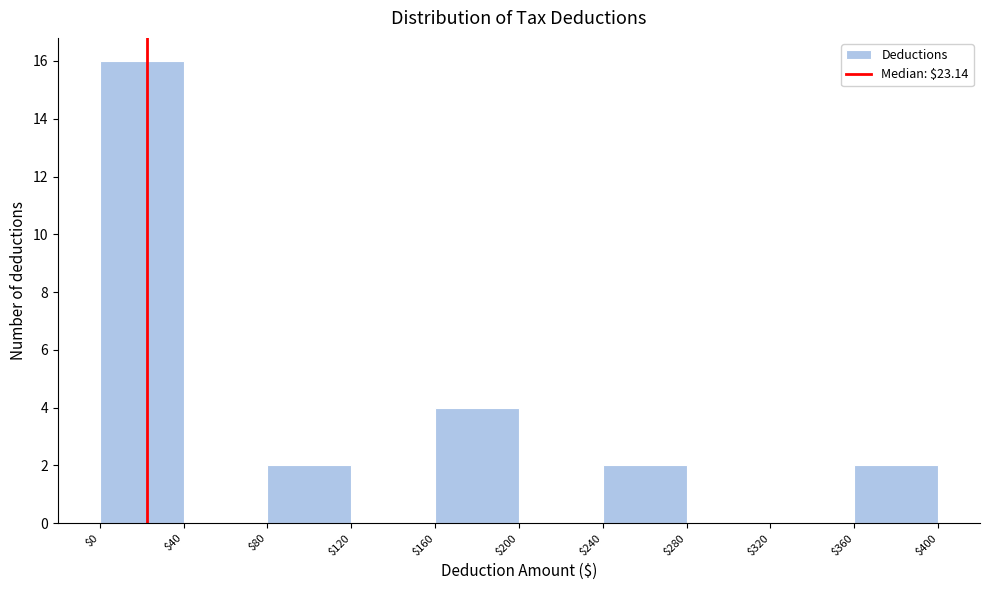

Reading left to right, list every bar in this chart as the range it spans on the x-axis followed by its height. The values are not printed on the chart, so give them approximately, as read against the axis.

$0 to $40: 16
$40 to $80: 0
$80 to $120: 2
$120 to $160: 0
$160 to $200: 4
$200 to $240: 0
$240 to $280: 2
$280 to $320: 0
$320 to $360: 0
$360 to $400: 2